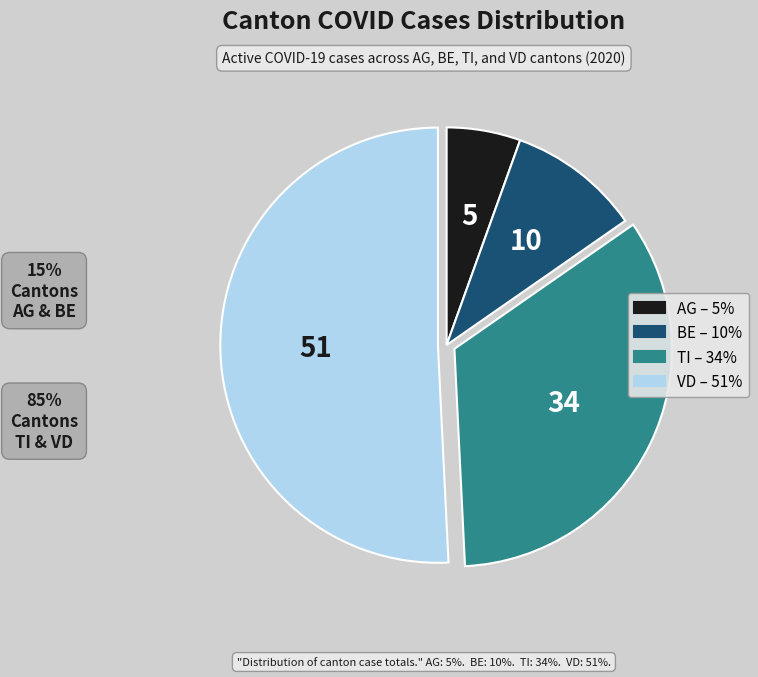

How many segments does this pie chart have?

4